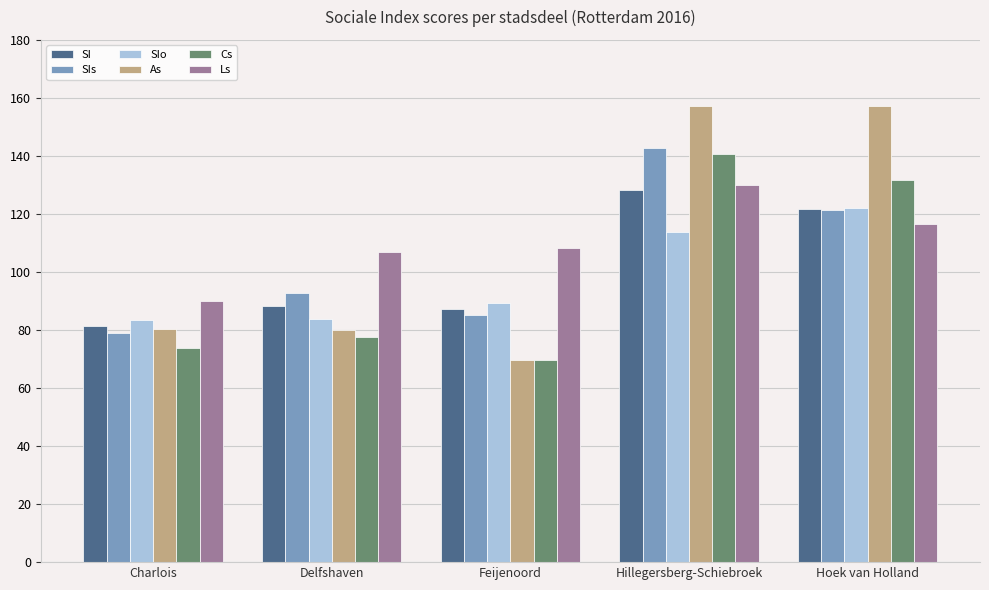

At how many categories does at least one series exceed 155?

2